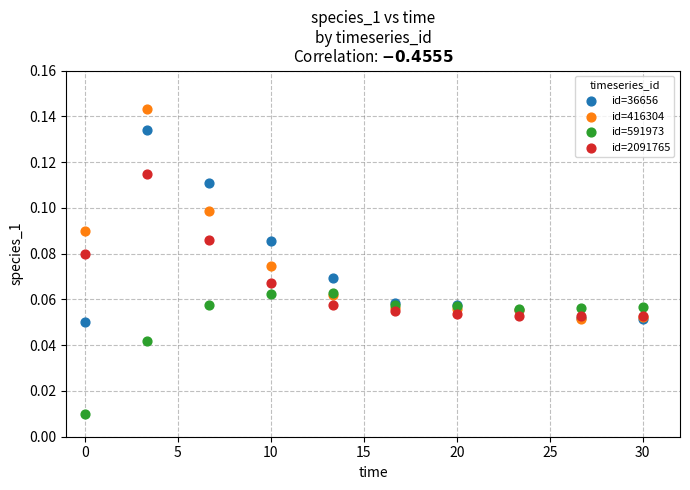

What are all the series names shown in the legend?

id=36656, id=416304, id=591973, id=2091765